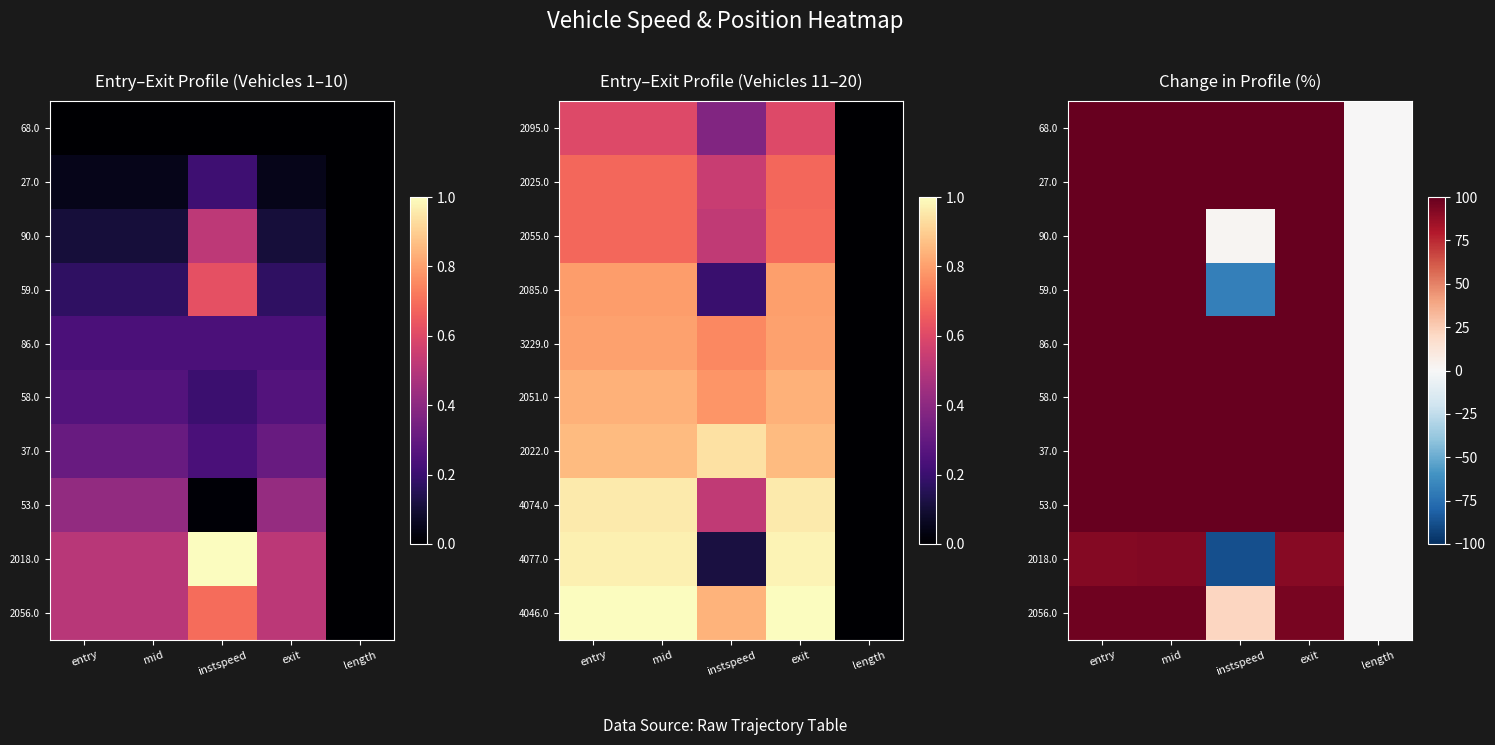

Which label corresponds to the smallest value in the chart?

instspeed